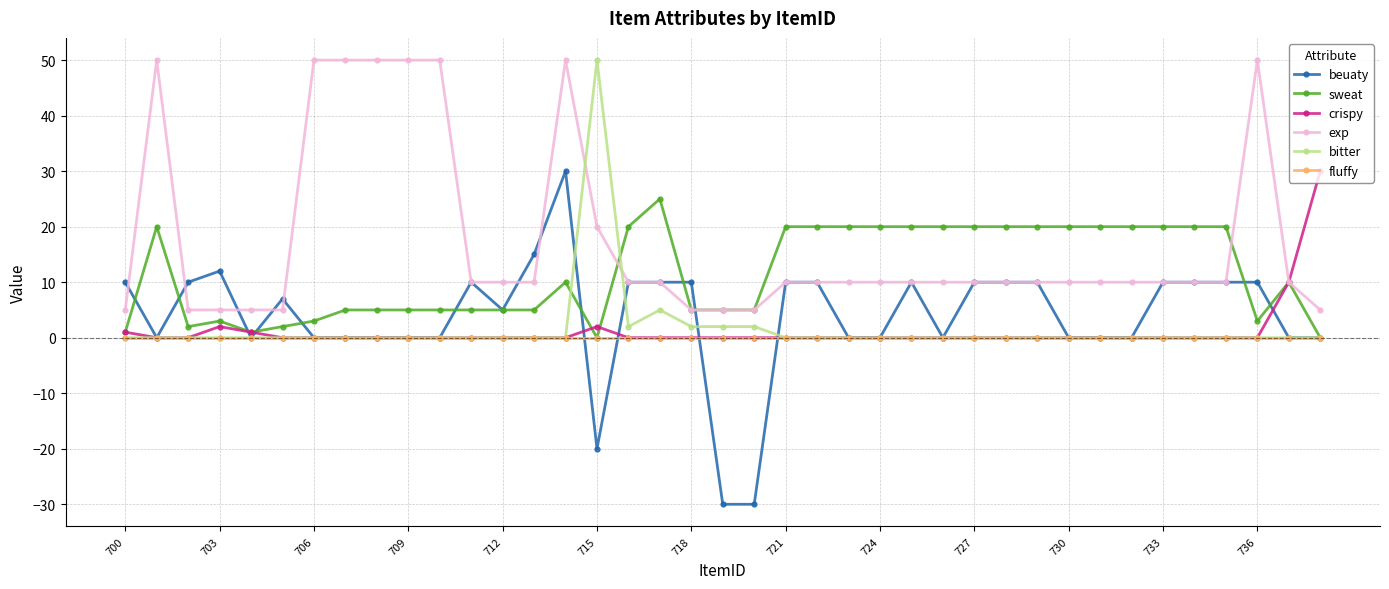

Which series has the largest range (max minus min)?

beuaty